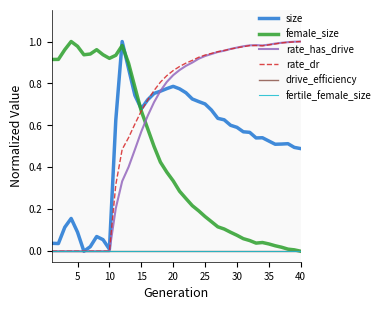

True or false: female_size and fertile_female_size cross at least once.

False